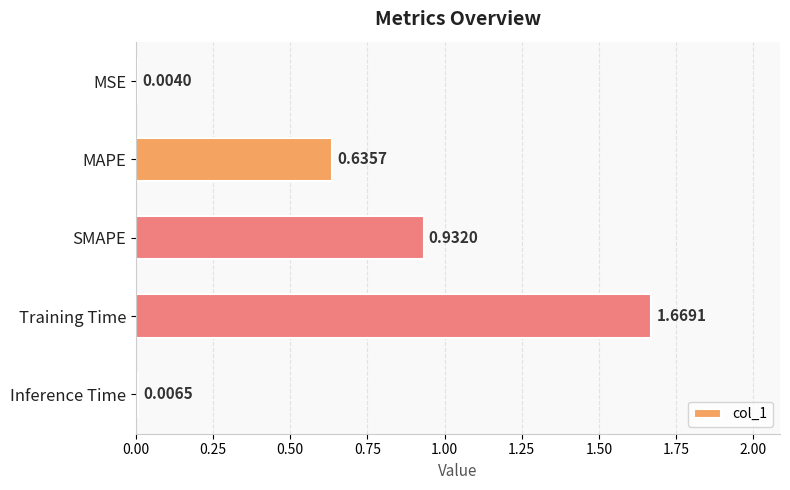

What is the change in value from MAPE to SMAPE?

+0.3